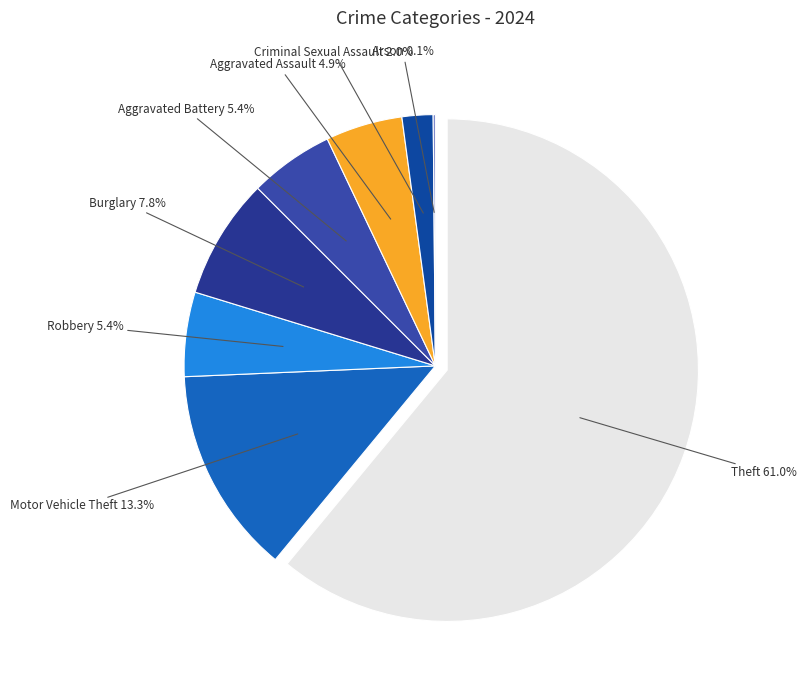

What is the ratio of the value at Aggravated Assault to the value at Theft?

0.1